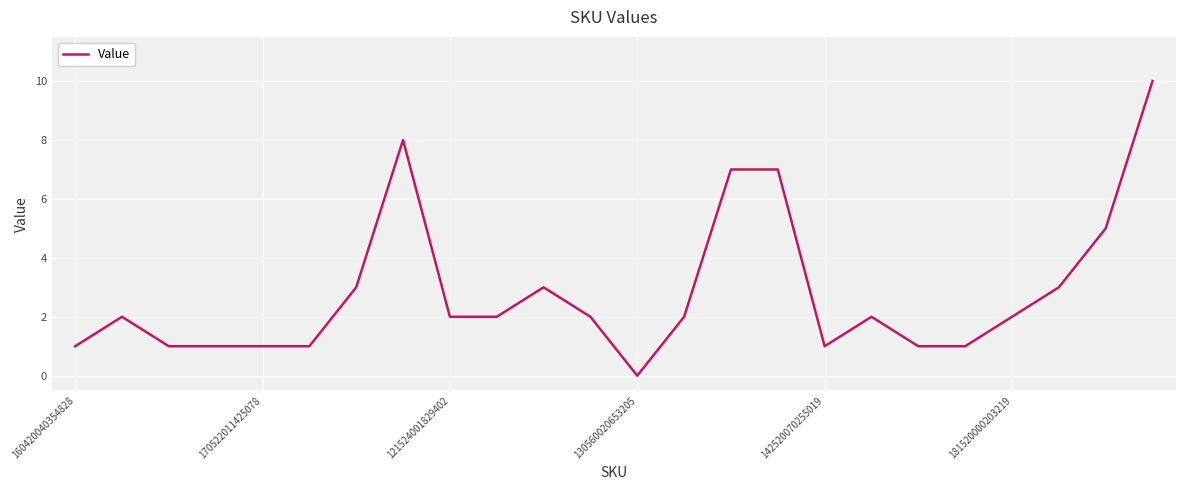

What is the difference between the maximum and minimum values?

10